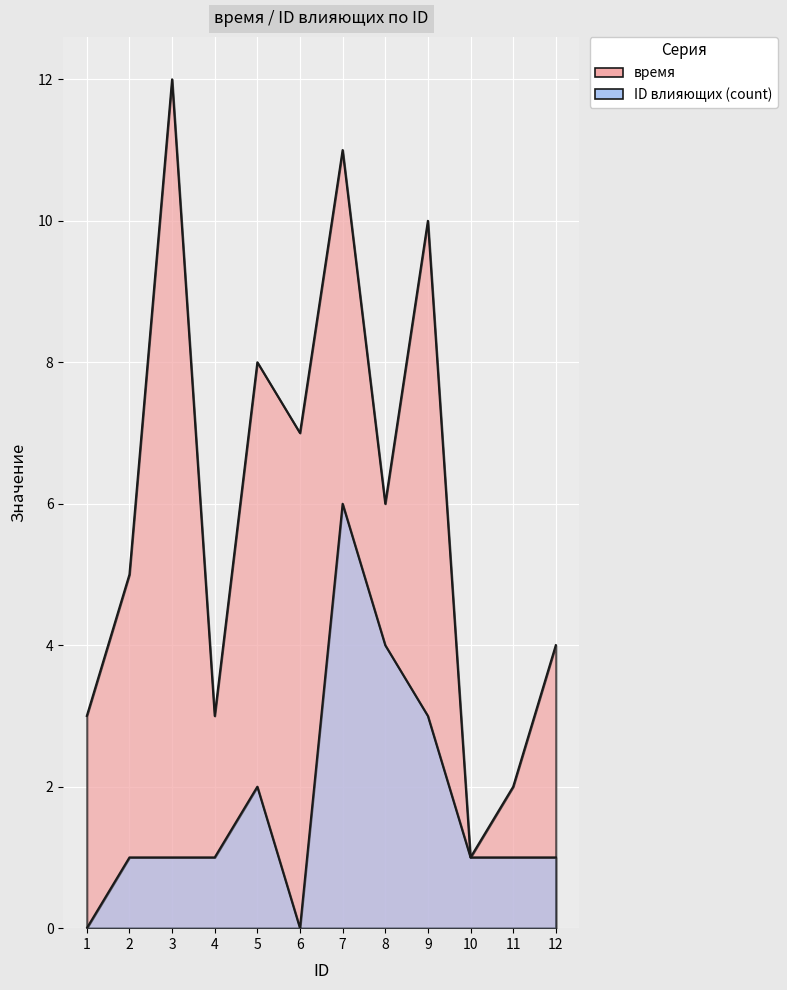

True or false: ID влияющих (count) and время cross at least once.

False